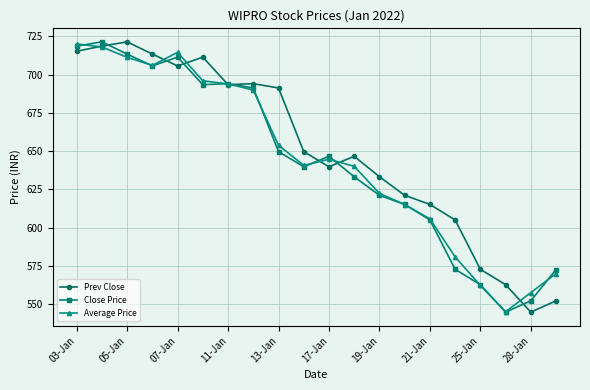

True or false: Average Price has more than 0 interior local peaks.

True